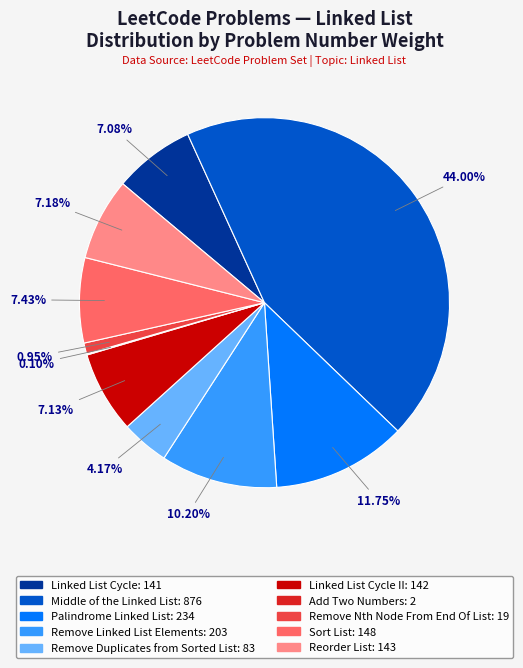

Is there a majority slice in this chart?

No